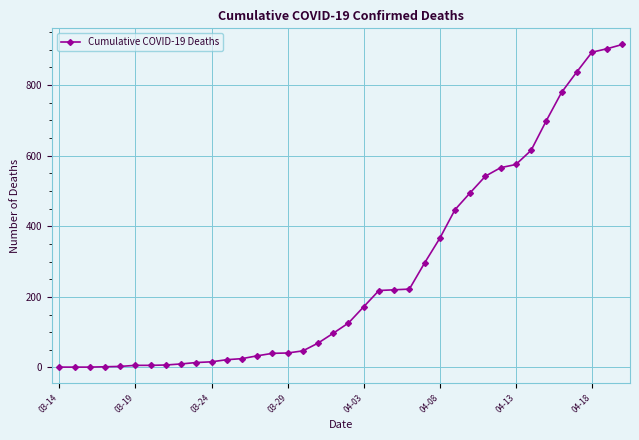

What is the maximum value shown in the chart?

915